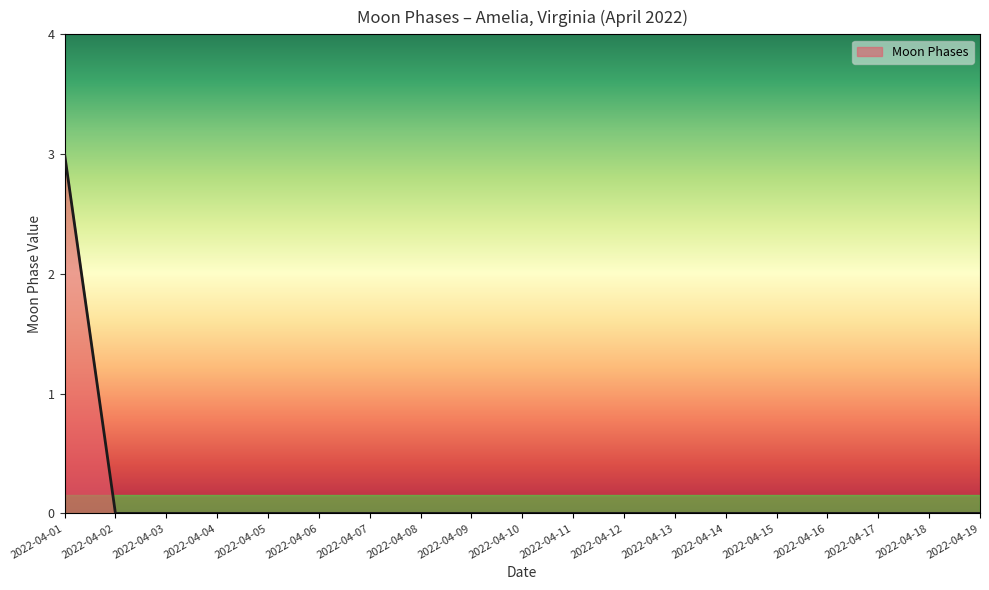

The chart shows a value of 2 at 2022-04-17. True or false?

False